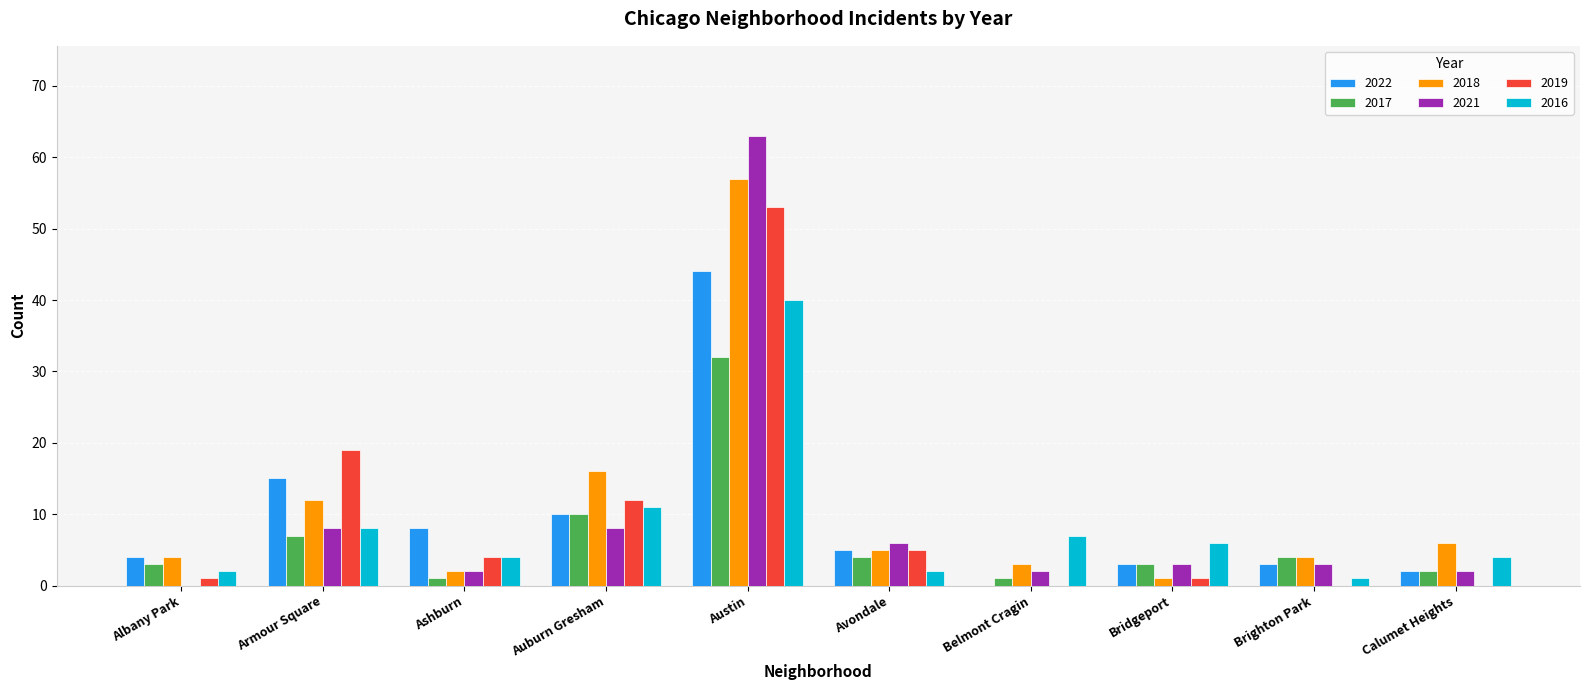

Where does the 2018 series first go above 5?

Armour Square